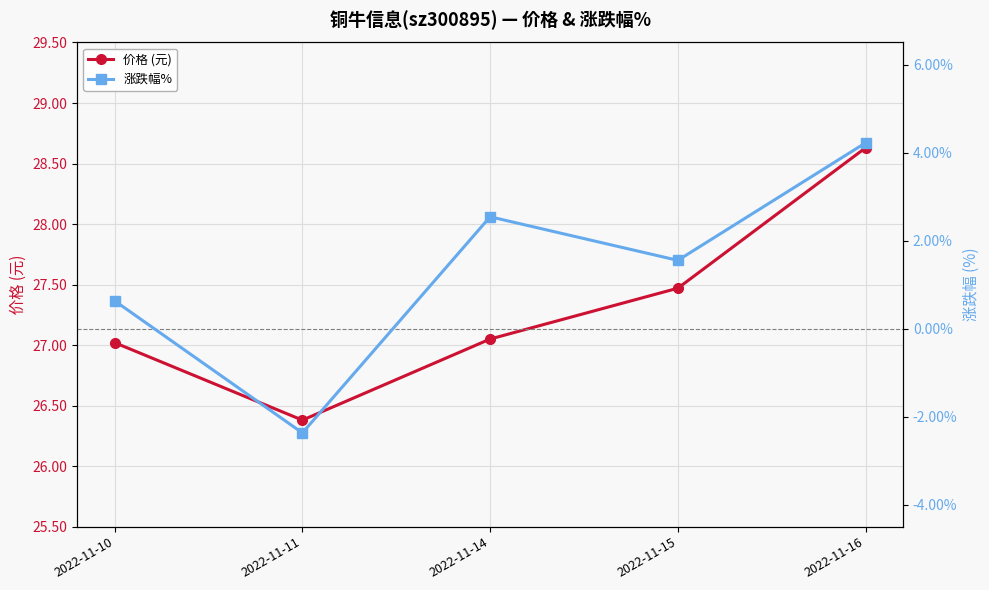

Is the value of 涨跌幅% at 2022-11-16 greater than the value of 价格 (元) at 2022-11-14?

No